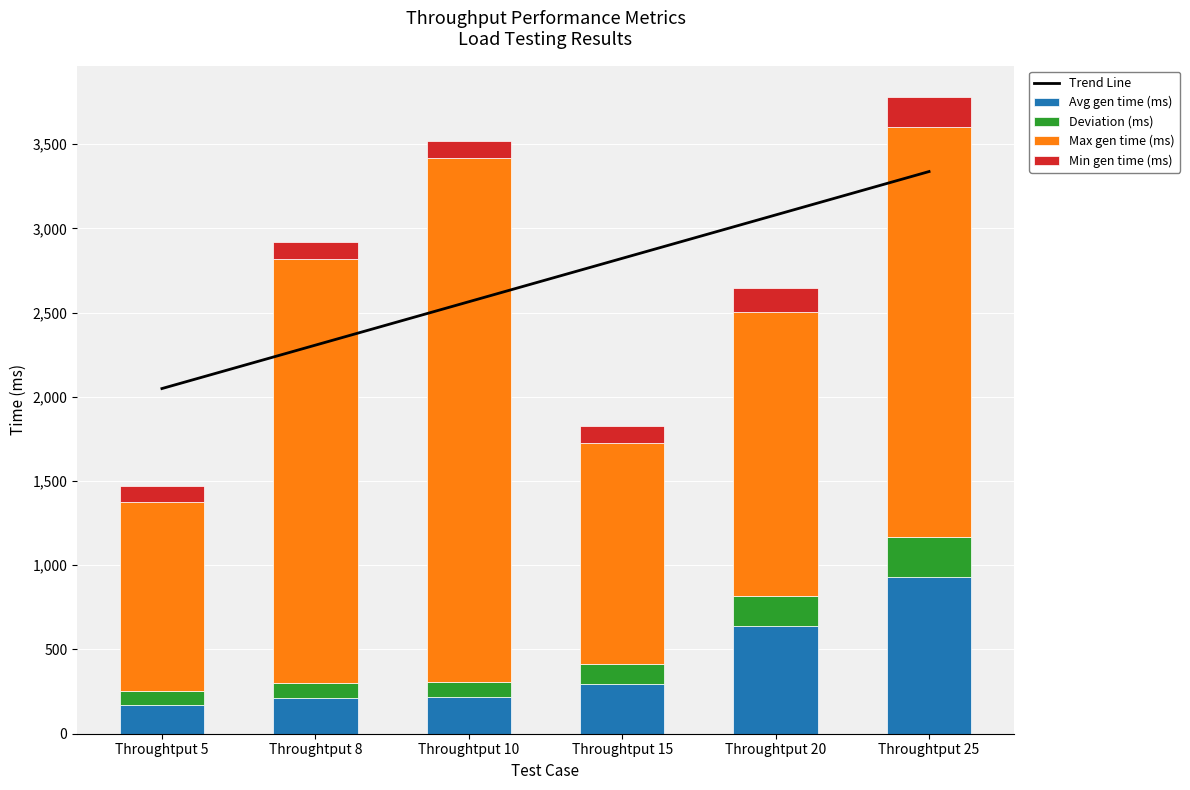

What is the minimum value for Avg gen time (ms)?

167.9